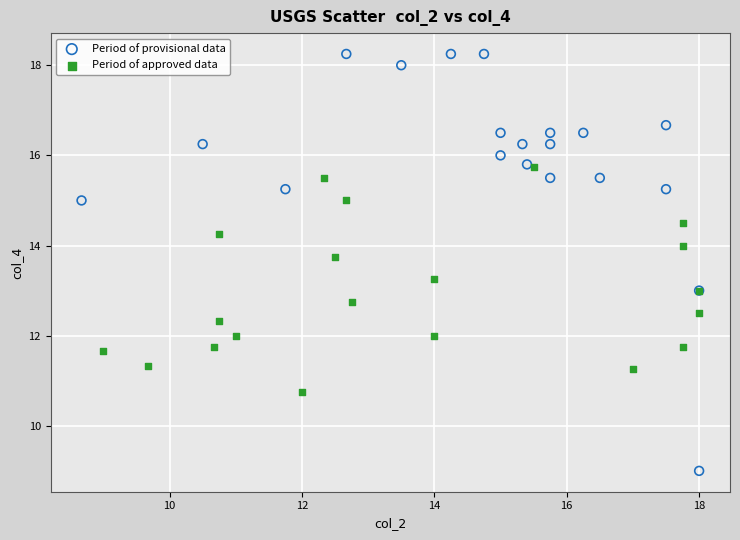

Which series has the largest Y range (max minus min)?

Period of provisional data